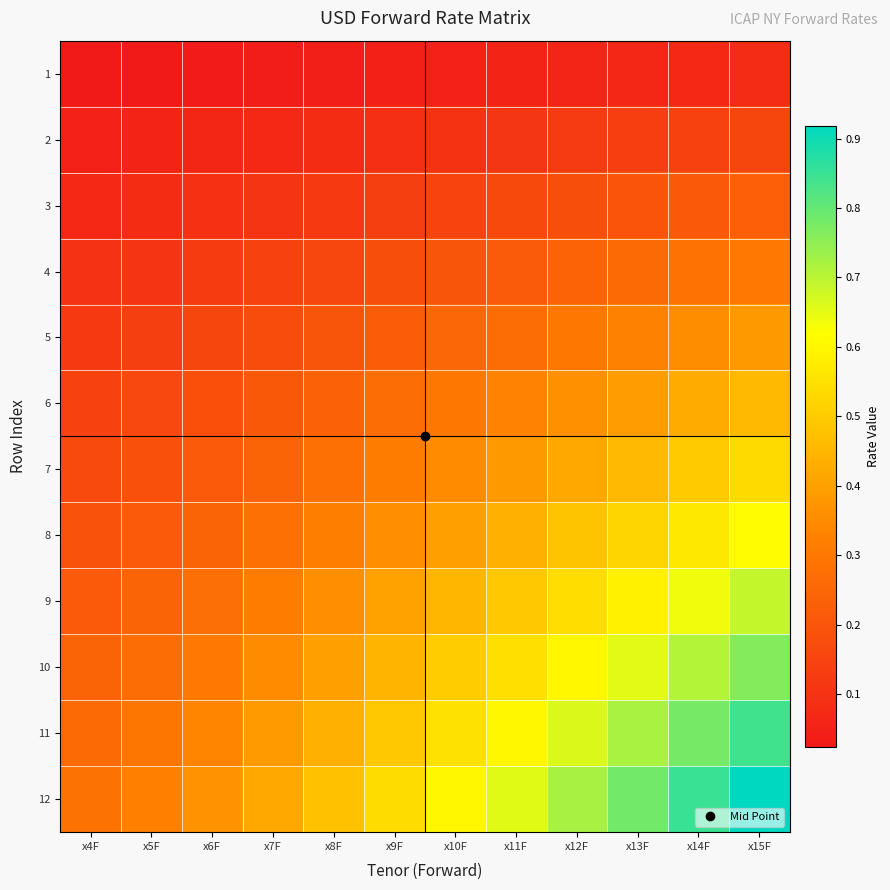

Reading right to left, list all the values displayed in this chart.

1: x15F=0.1	x14F=0.1	x13F=0.1	x12F=0.1	x11F=0.1	x10F=0.1	x9F=0.0	x8F=0.0	x7F=0.0	x6F=0.0	x5F=0.0	x4F=0.0
2: x15F=0.2	x14F=0.1	x13F=0.1	x12F=0.1	x11F=0.1	x10F=0.1	x9F=0.1	x8F=0.1	x7F=0.1	x6F=0.1	x5F=0.1	x4F=0.0
3: x15F=0.2	x14F=0.2	x13F=0.2	x12F=0.2	x11F=0.2	x10F=0.2	x9F=0.1	x8F=0.1	x7F=0.1	x6F=0.1	x5F=0.1	x4F=0.1
4: x15F=0.3	x14F=0.3	x13F=0.3	x12F=0.2	x11F=0.2	x10F=0.2	x9F=0.2	x8F=0.2	x7F=0.1	x6F=0.1	x5F=0.1	x4F=0.1
5: x15F=0.4	x14F=0.4	x13F=0.3	x12F=0.3	x11F=0.3	x10F=0.3	x9F=0.2	x8F=0.2	x7F=0.2	x6F=0.2	x5F=0.1	x4F=0.1
6: x15F=0.5	x14F=0.4	x13F=0.4	x12F=0.4	x11F=0.3	x10F=0.3	x9F=0.3	x8F=0.2	x7F=0.2	x6F=0.2	x5F=0.2	x4F=0.1
7: x15F=0.5	x14F=0.5	x13F=0.5	x12F=0.4	x11F=0.4	x10F=0.4	x9F=0.3	x8F=0.3	x7F=0.2	x6F=0.2	x5F=0.2	x4F=0.2
8: x15F=0.6	x14F=0.6	x13F=0.5	x12F=0.5	x11F=0.4	x10F=0.4	x9F=0.4	x8F=0.3	x7F=0.3	x6F=0.2	x5F=0.2	x4F=0.2
9: x15F=0.7	x14F=0.6	x13F=0.6	x12F=0.5	x11F=0.5	x10F=0.5	x9F=0.4	x8F=0.4	x7F=0.3	x6F=0.3	x5F=0.2	x4F=0.2
10: x15F=0.8	x14F=0.7	x13F=0.7	x12F=0.6	x11F=0.5	x10F=0.5	x9F=0.4	x8F=0.4	x7F=0.4	x6F=0.3	x5F=0.3	x4F=0.2
11: x15F=0.8	x14F=0.8	x13F=0.7	x12F=0.7	x11F=0.6	x10F=0.6	x9F=0.5	x8F=0.4	x7F=0.4	x6F=0.3	x5F=0.3	x4F=0.3
12: x15F=0.9	x14F=0.9	x13F=0.8	x12F=0.7	x11F=0.7	x10F=0.6	x9F=0.5	x8F=0.5	x7F=0.4	x6F=0.4	x5F=0.3	x4F=0.3